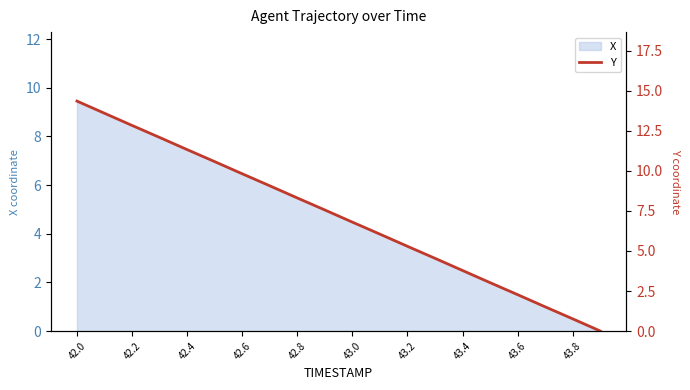

The X series shows 5.5 at 42.8. True or false?

True